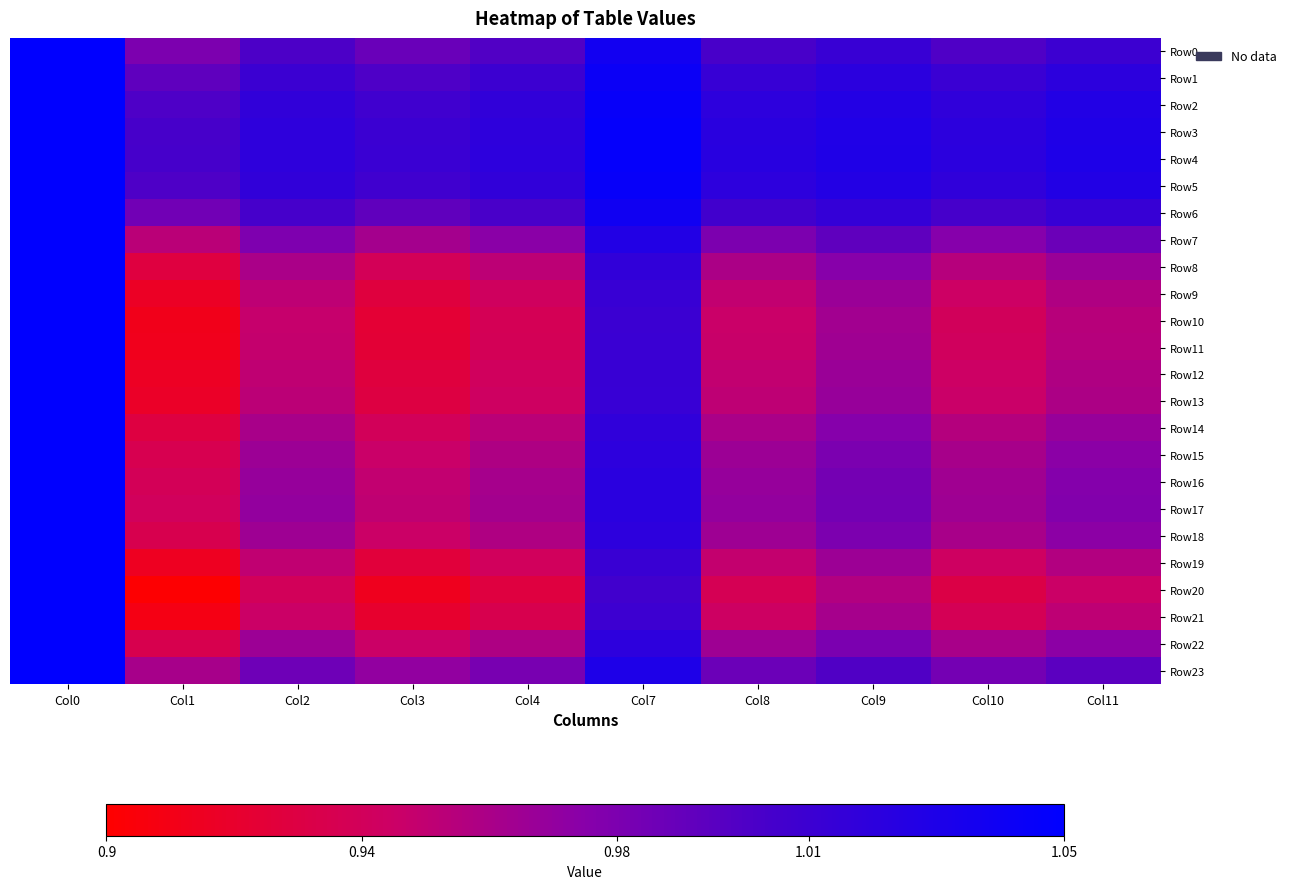

Count the number of data series in this chart.

24